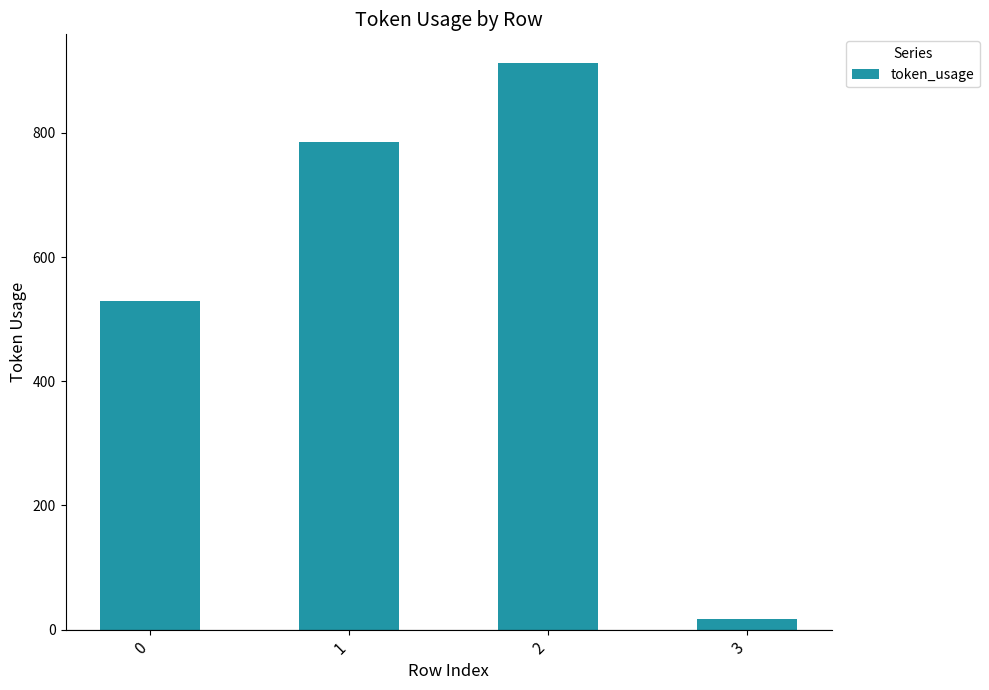

Reading left to right, list all the values displayed in this chart.

529	785	913	17